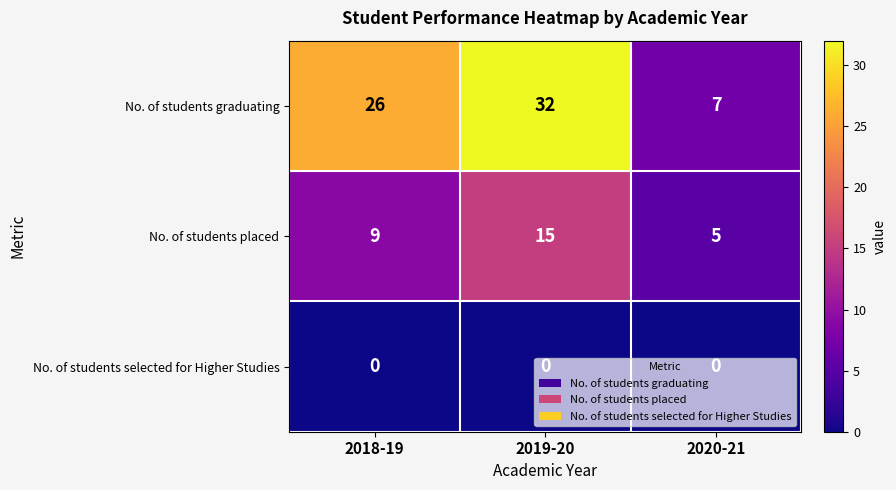

What is the difference between the highest and lowest values at 2019-20?

32